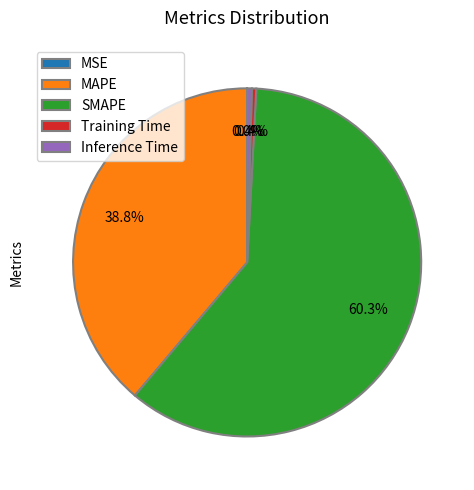

True or false: Training Time accounts for 0% of the total.

True